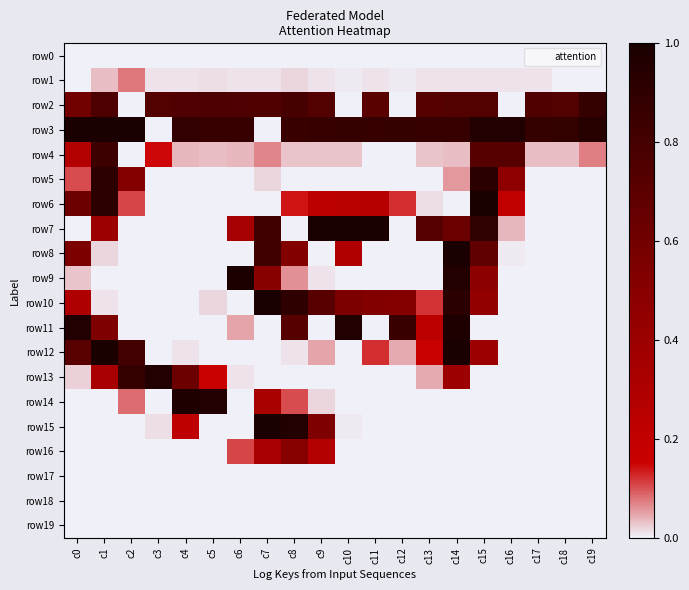

Rank the series by their maximum value, from highest to lowest.

row3, row7, row8, row10, row12, row15, row6, row9, row11, row14, row13, row5, row2, row4, row16, row1, row0, row17, row18, row19